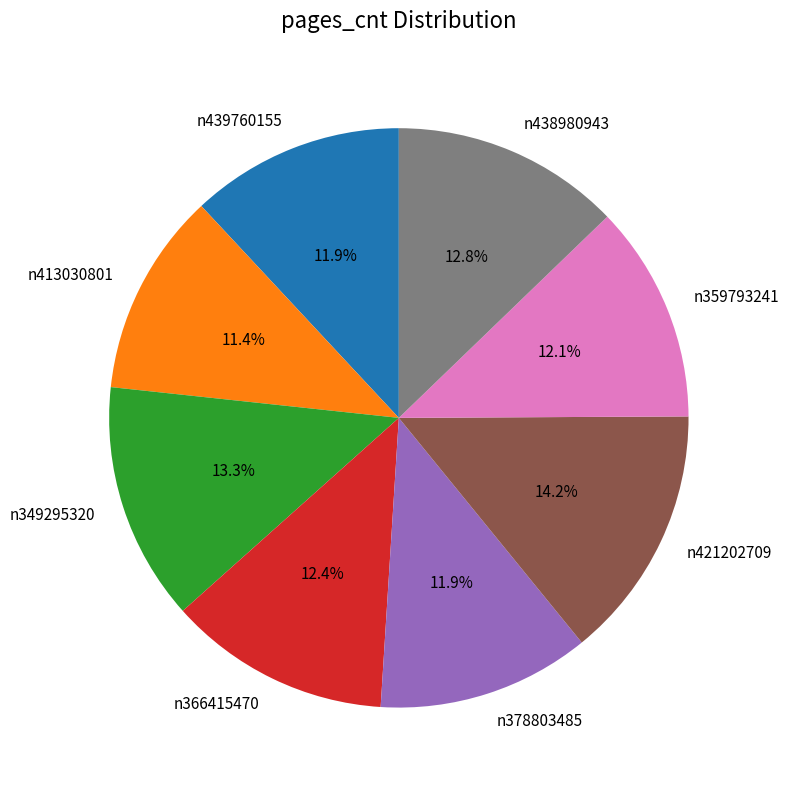

Is n349295320 the majority of the pie?

No